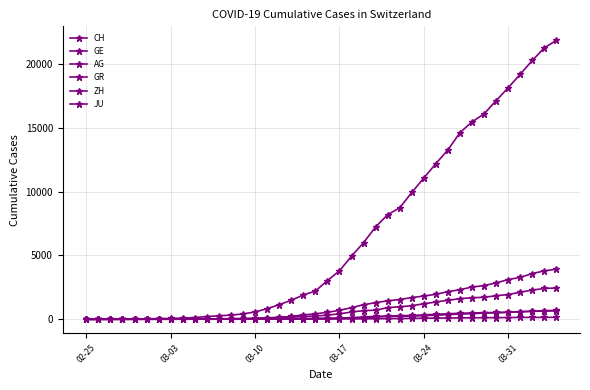

How many values in the JU series are below 25?

20